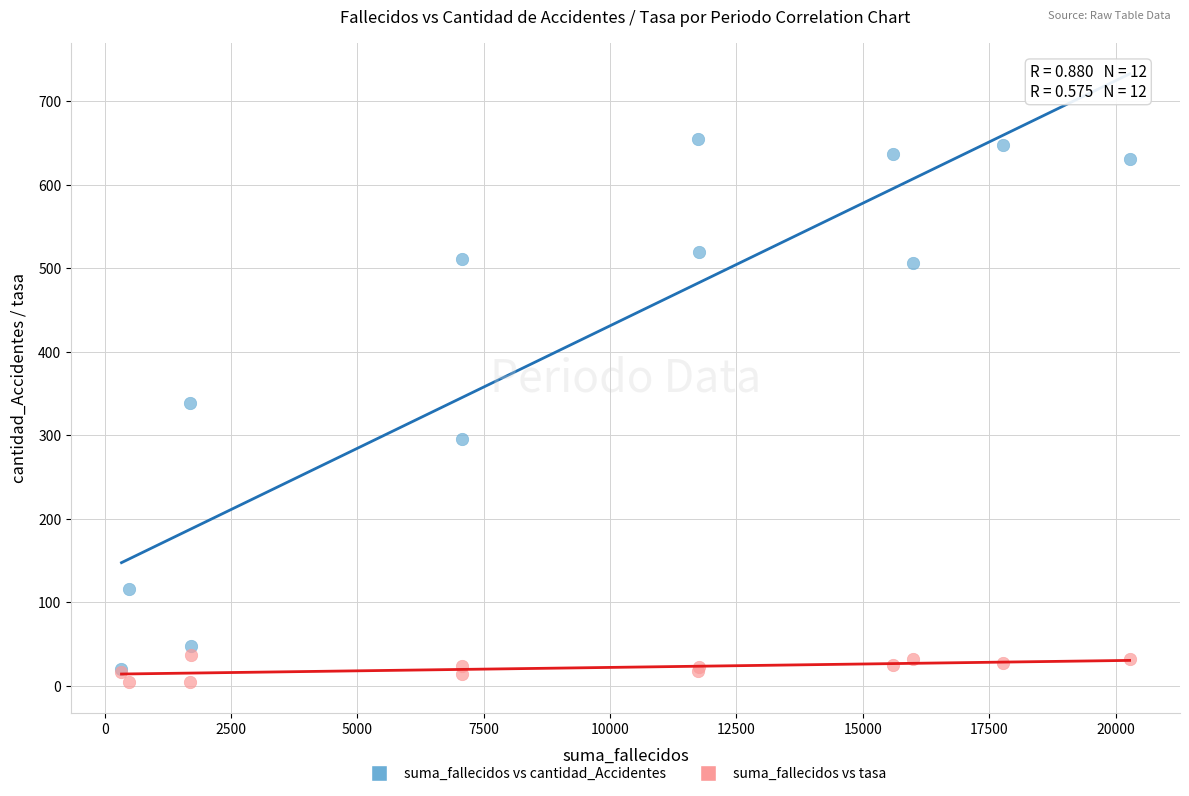

Across all series, what Y value is closest to 329?

339.0